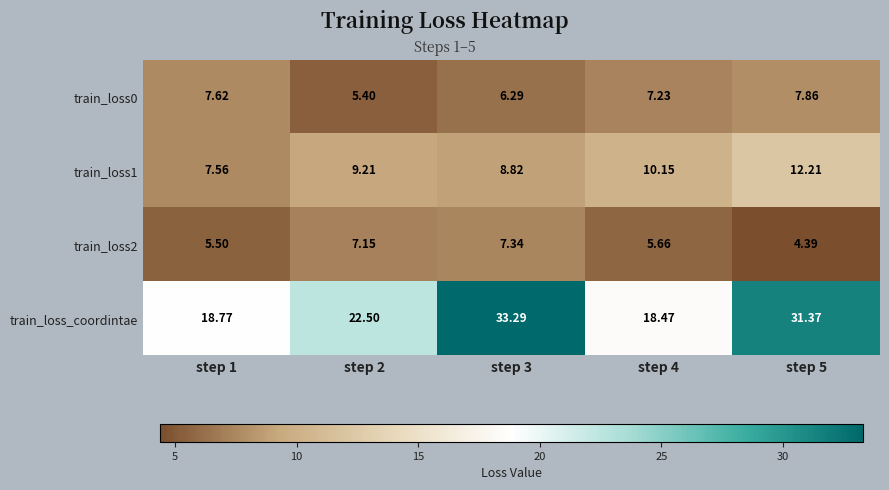

Which series has the largest total across all categories?

train_loss_coordintae